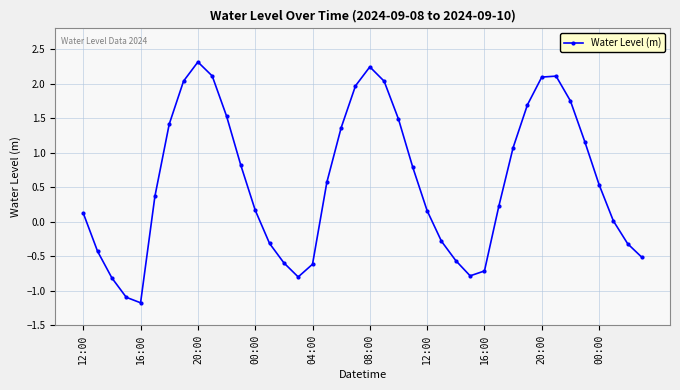

What is the difference between the maximum and minimum values?

3.5